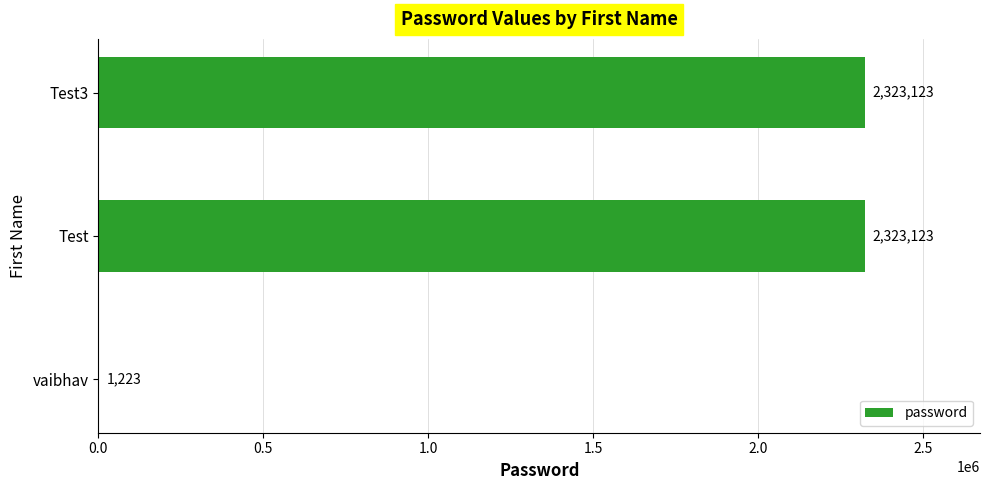

Is it true that the value at Test is 2323123?

True